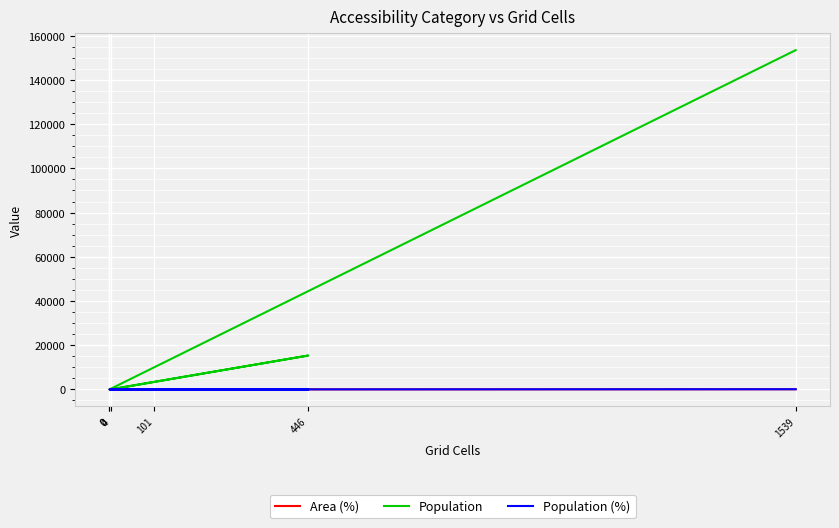

Reading left to right, what are all the values shown in this chart?

Area (%): 0.2	4.8	21.3	0.0	0.0	73.6
Population: 0.0	3381.0	15339.0	0.0	0.0	153482.0
Population (%): 0.0	2.0	8.9	0.0	0.0	89.1